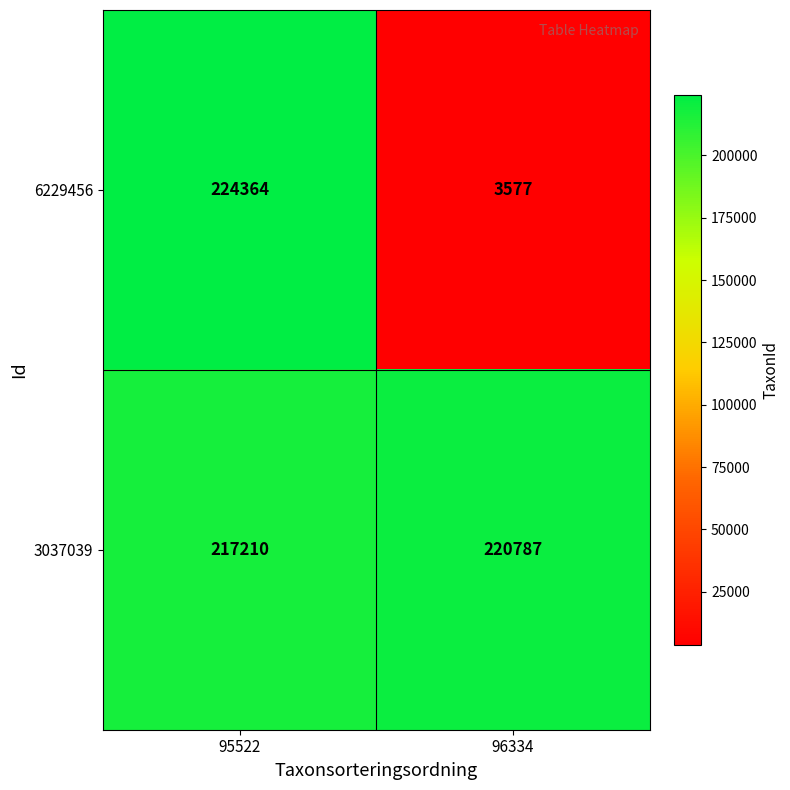

What is the total value across all series at 95522?

441574